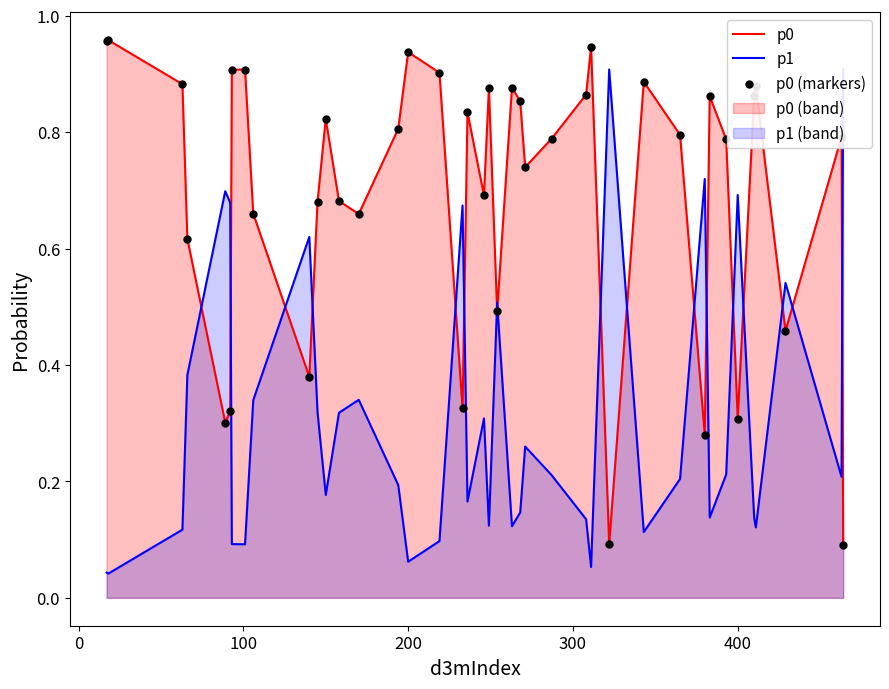

What are all the series names shown in the legend?

p0, p1, p0 (markers)